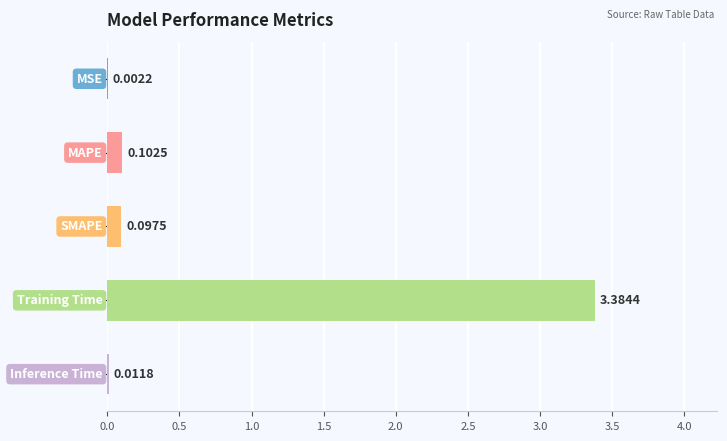

Count the number of data series in this chart.

1